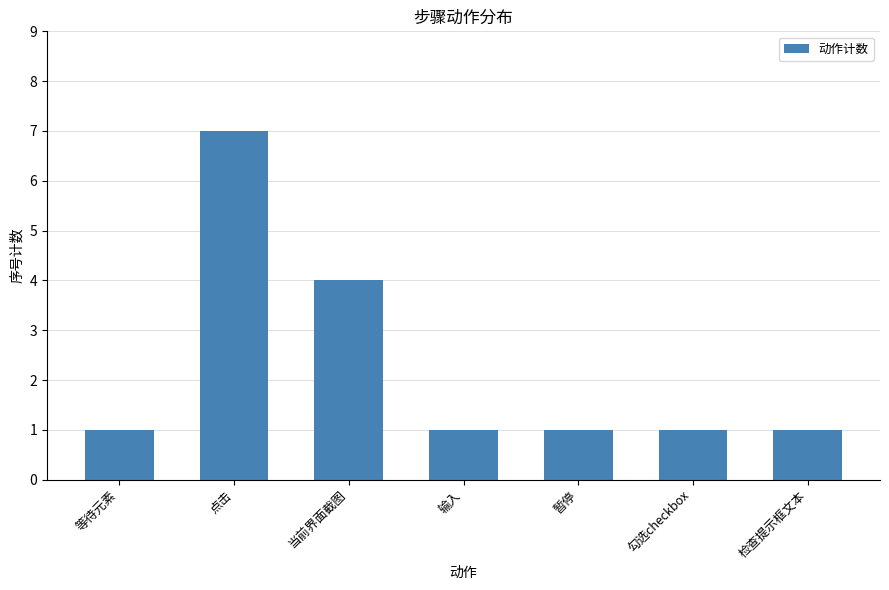

How many values are between 1 and 4?

6